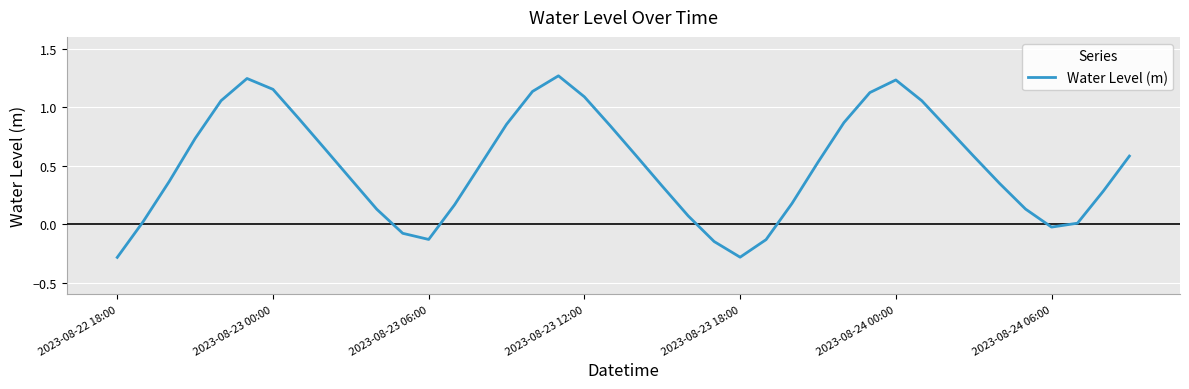

What is the difference between the maximum and minimum values?

1.6